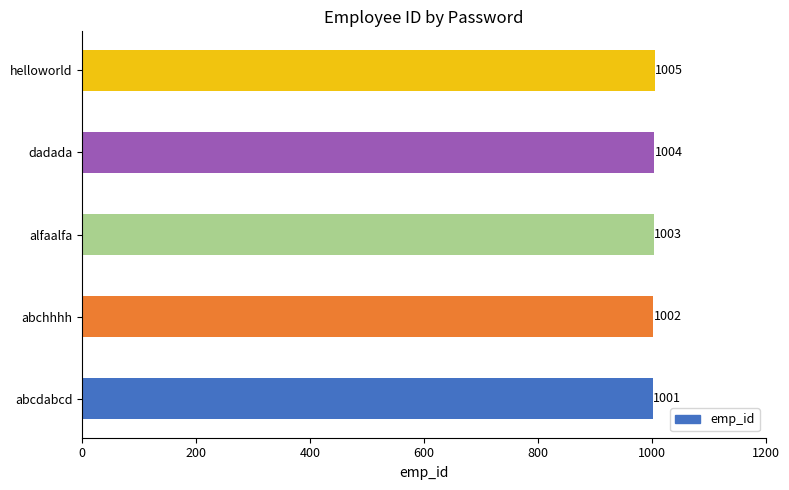

What is the average value?

1003